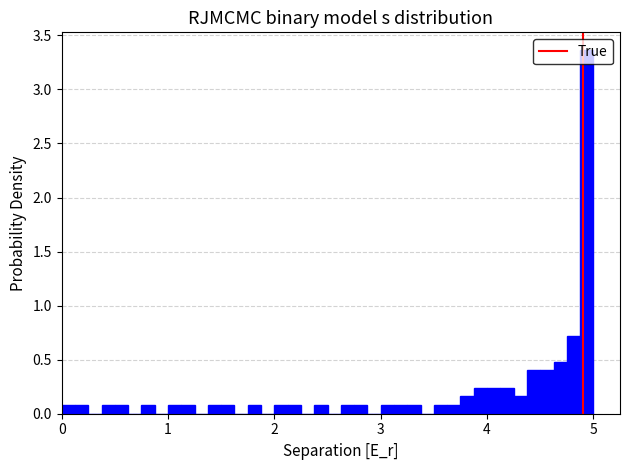

Read against the x-axis, roughly where is the centre of the tallest bar?

4.9